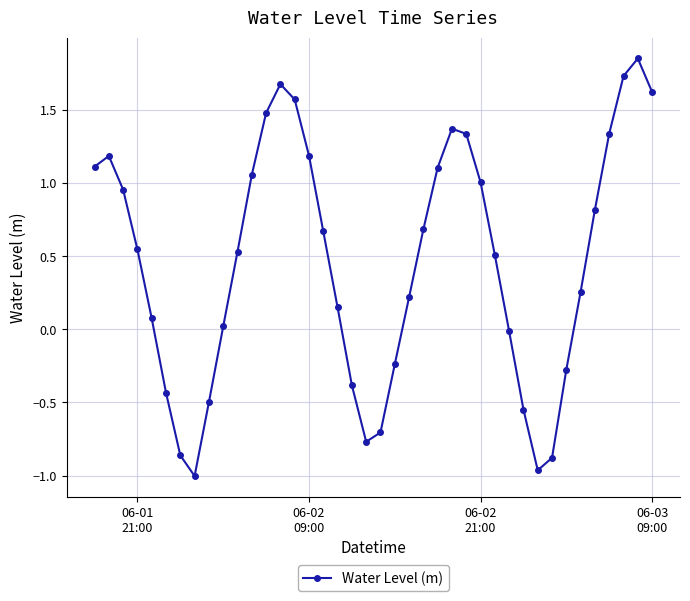

How many points are lower than both their immediate neighbors (excluding endpoints)?

3